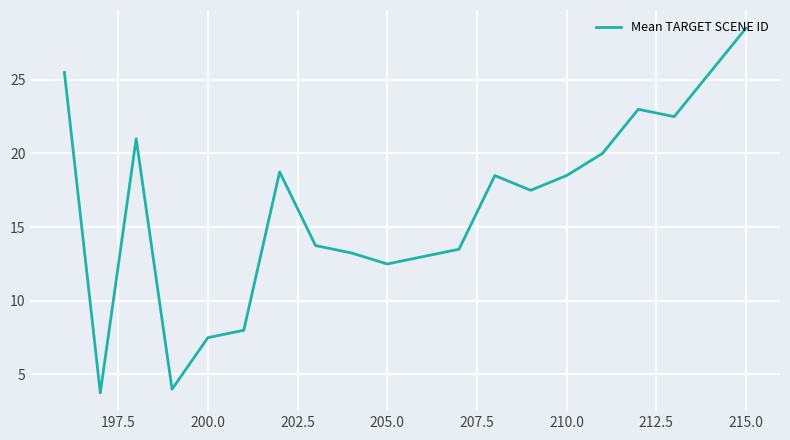

What is the minimum value shown in the chart?

3.8